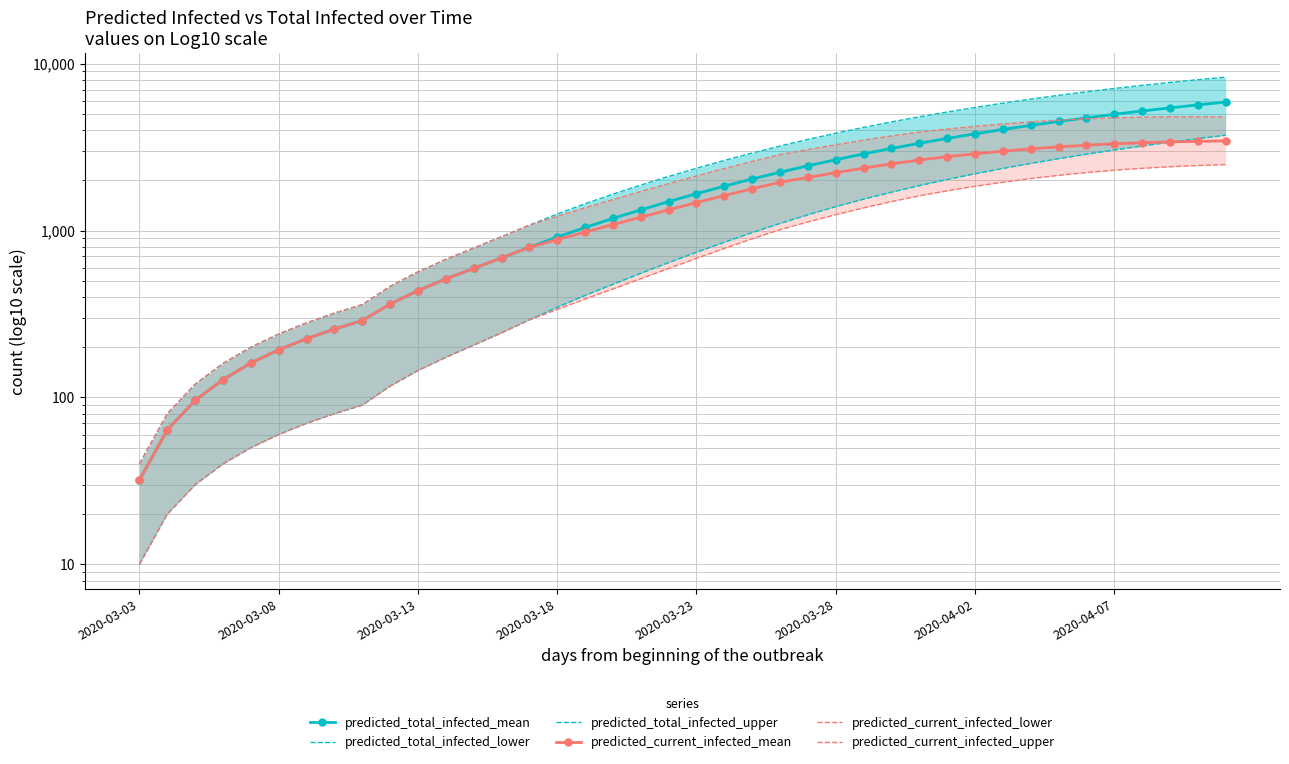

Reading left to right, extract all data points from this chart.

predicted_total_infected_mean: 32	64	96	128	161	193	225	257	289	363	437	513	594	686	795	915	1044	1183	1331	1492	1665	1847	2039	2238	2446	2661	2882	3107	3336	3568	3802	4037	4272	4508	4742	4976	5208	5438	5667	5893
predicted_total_infected_lower: 10	20	30	40	50	60	70	80	90	117	145	174	206	244	292	347	409	477	555	643	742	852	973	1104	1244	1392	1543	1699	1861	2025	2192	2359	2528	2699	2871	3043	3215	3387	3559	3731
predicted_total_infected_upper: 40	80	120	160	200	240	280	320	360	463	566	672	786	919	1078	1257	1449	1654	1874	2111	2365	2633	2917	3213	3519	3833	4154	4480	4809	5139	5470	5804	6137	6467	6792	7108	7416	7721	8022	8317
predicted_current_infected_mean: 32	64	96	128	161	193	225	257	289	363	437	513	594	686	795	883	980	1086	1203	1332	1472	1623	1782	1949	2083	2224	2368	2512	2650	2773	2887	2993	3090	3176	3250	3311	3361	3400	3428	3447
predicted_current_infected_lower: 10	20	30	40	50	60	70	80	90	117	145	174	206	244	292	337	389	447	515	593	682	782	893	1014	1127	1246	1368	1493	1616	1733	1844	1950	2050	2144	2228	2301	2363	2414	2455	2486
predicted_current_infected_upper: 40	80	120	160	200	240	280	320	360	463	566	672	786	919	1078	1217	1369	1534	1714	1911	2125	2353	2597	2853	3056	3268	3483	3694	3891	4061	4214	4355	4484	4593	4681	4744	4783	4805	4809	4799